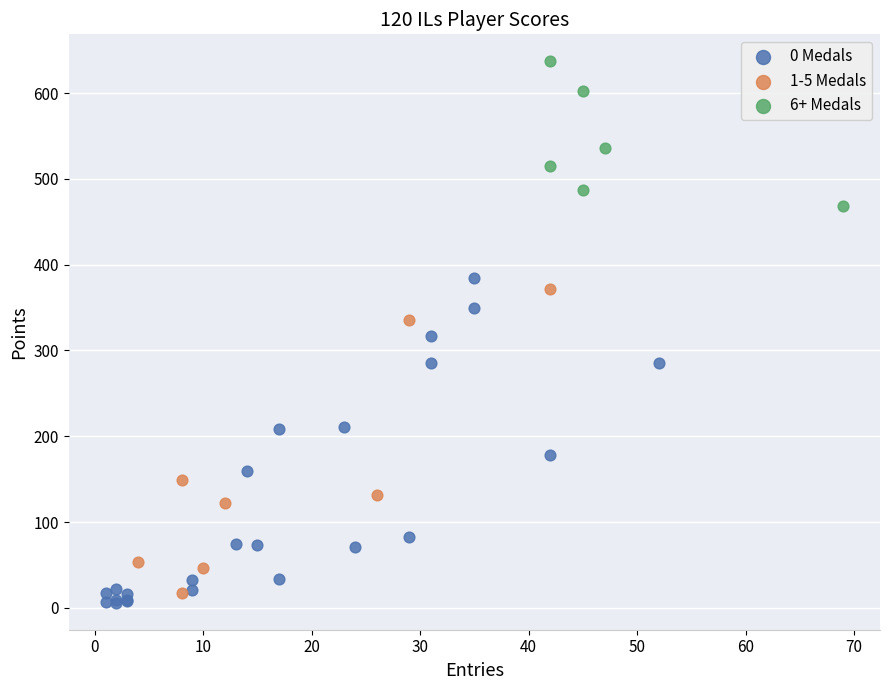

What are all the series names shown in the legend?

0 Medals, 1-5 Medals, 6+ Medals